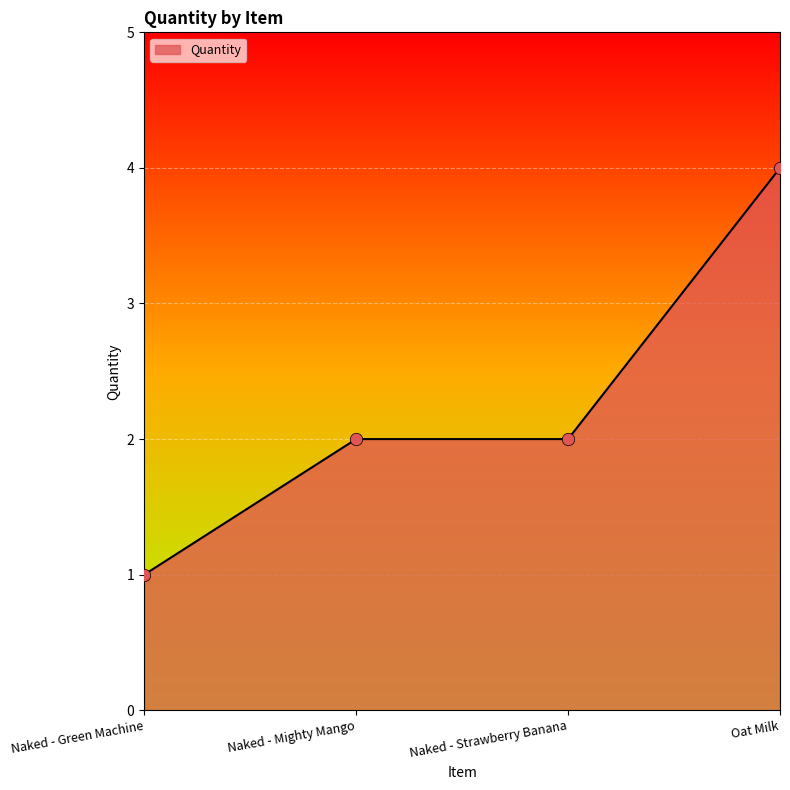

Between Naked - Strawberry Banana and Naked - Green Machine, which is larger?

Naked - Strawberry Banana